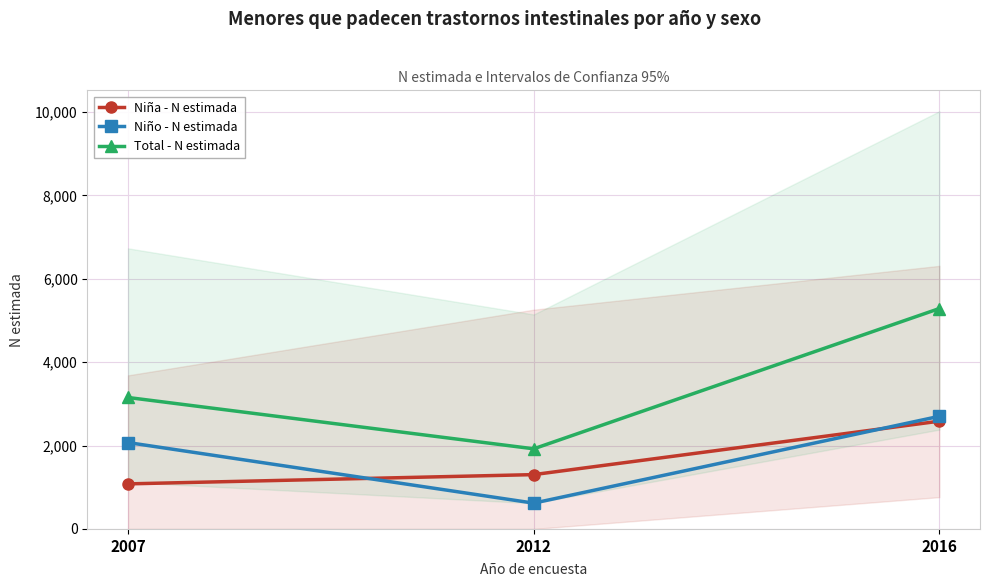

Reading left to right, extract all data points from this chart.

Niña - N estimada: 1081	1303	2585
Niño - N estimada: 2072	619	2702
Total - N estimada: 3153	1922	5287